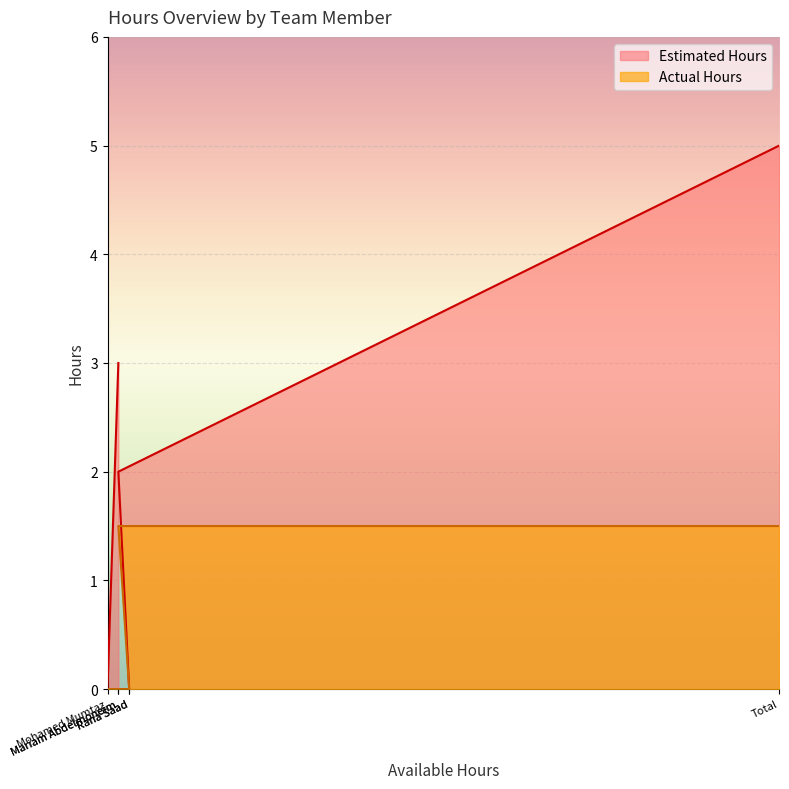

How many data points in Estimated Hours are less than 2?

3